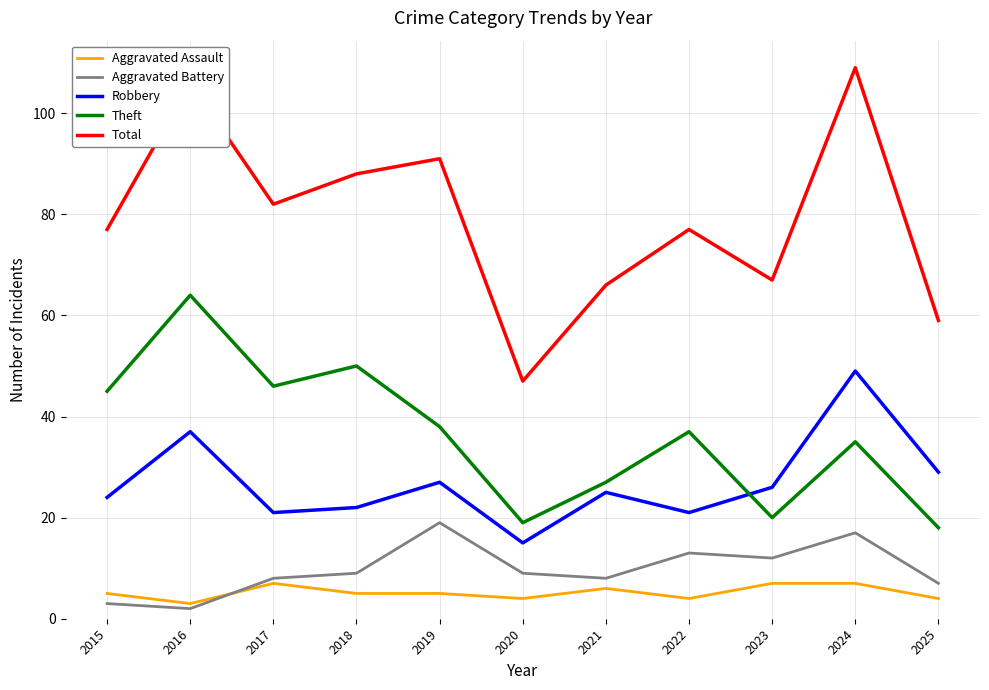

True or false: Robbery has a value of 22 at 2018.

True